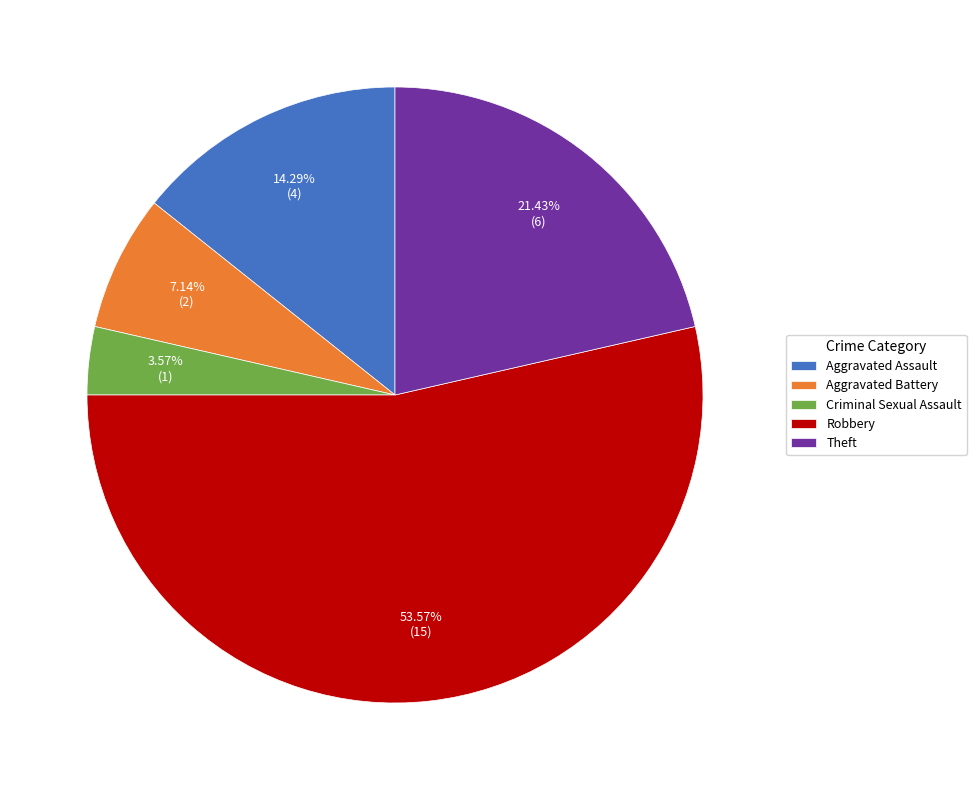

Does Robbery represent more than half of the total?

Yes